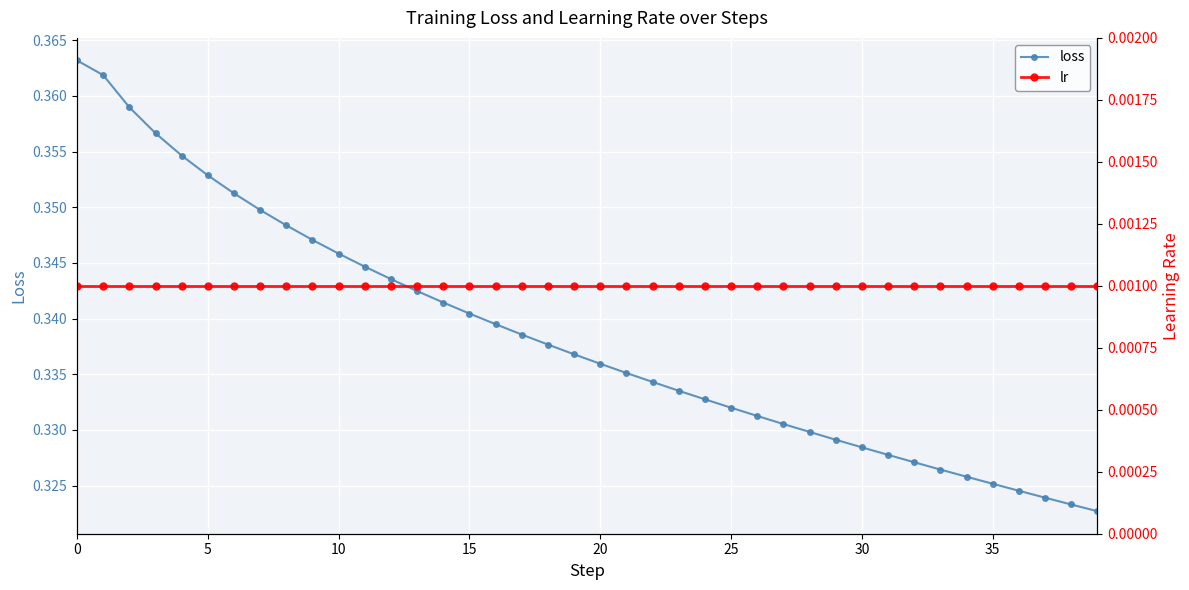

What is the label of the 10th point from the right?

30